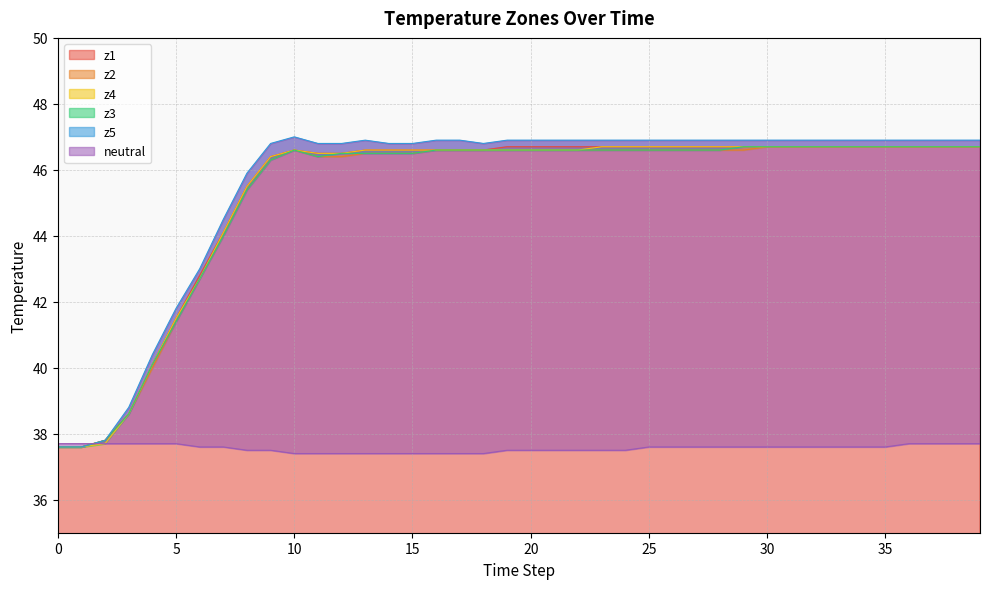

What is the sum of all z4 values?

1811.3